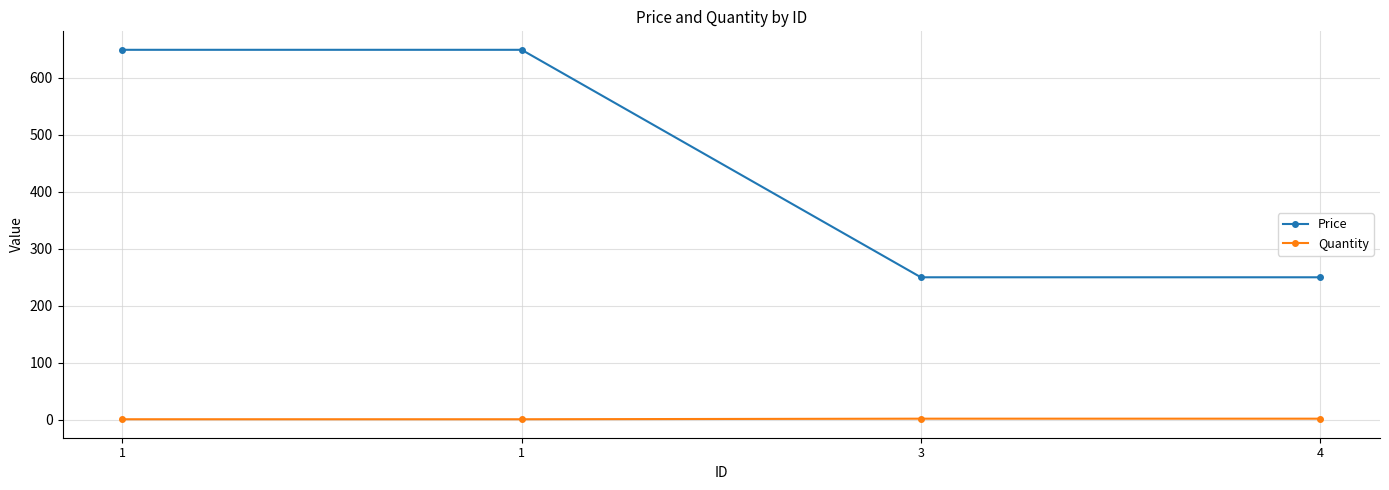

How many lines are shown in the chart?

2